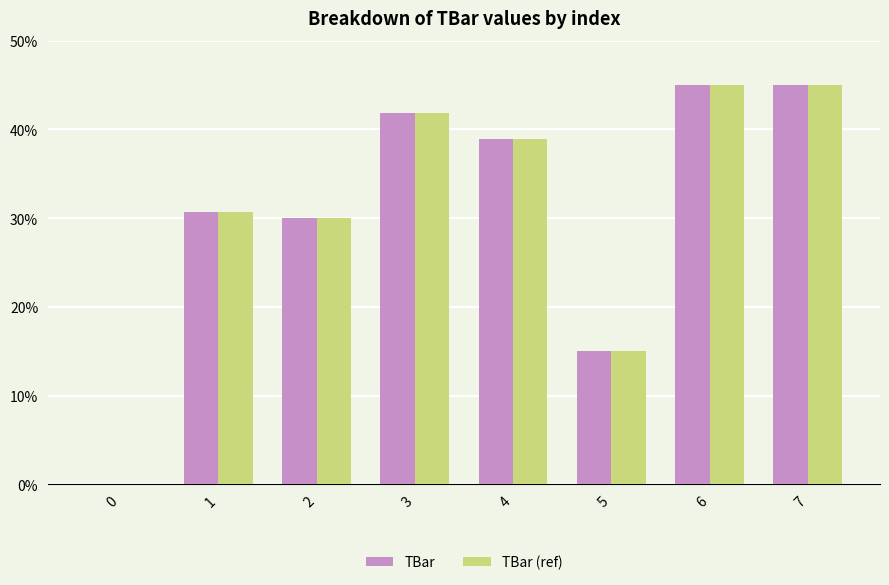

What is the sum of the TBar values at 5 and 3?

56.9